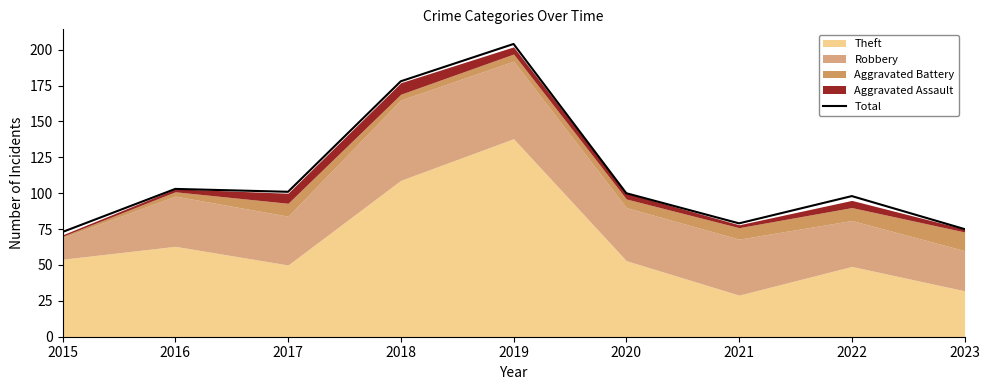

Between 2018 and 2015, which is larger?

2018